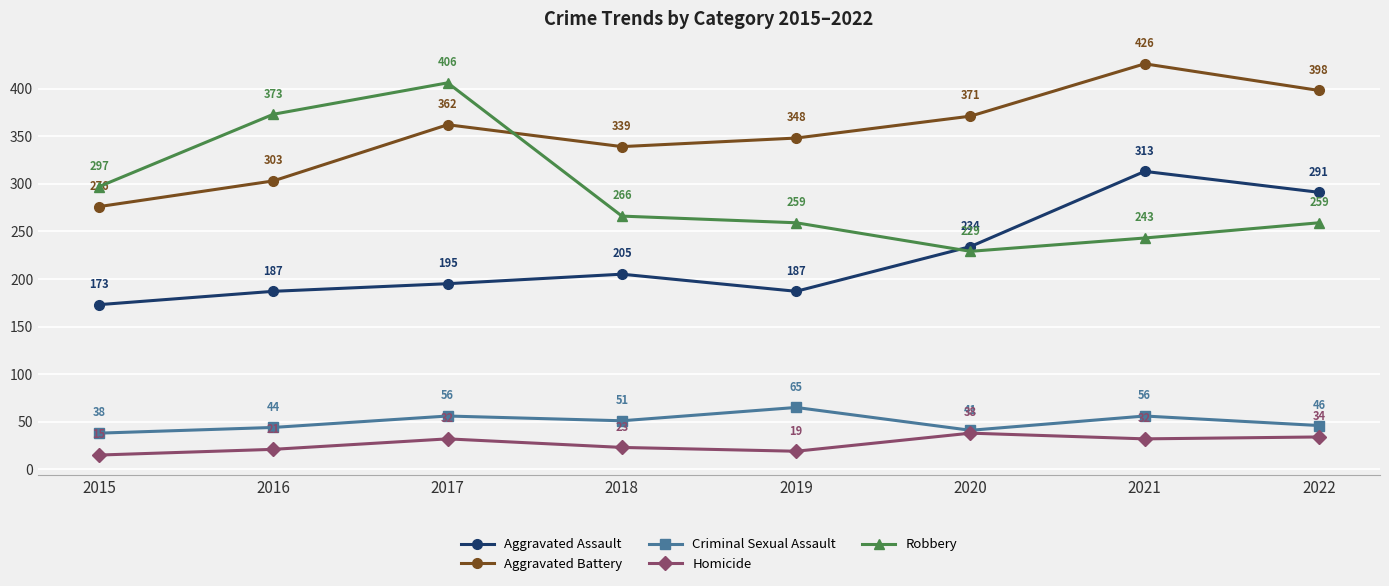

What is the minimum value for Aggravated Battery?

276